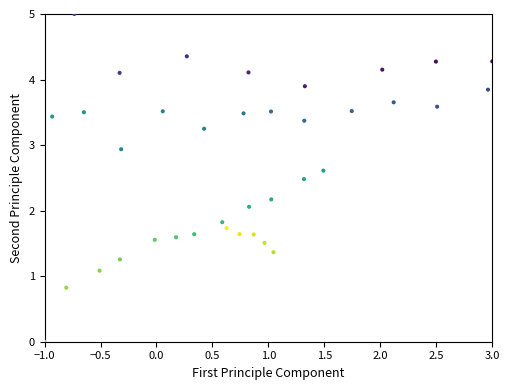

What Y value in the scatter plot is closest to 2?

2.1